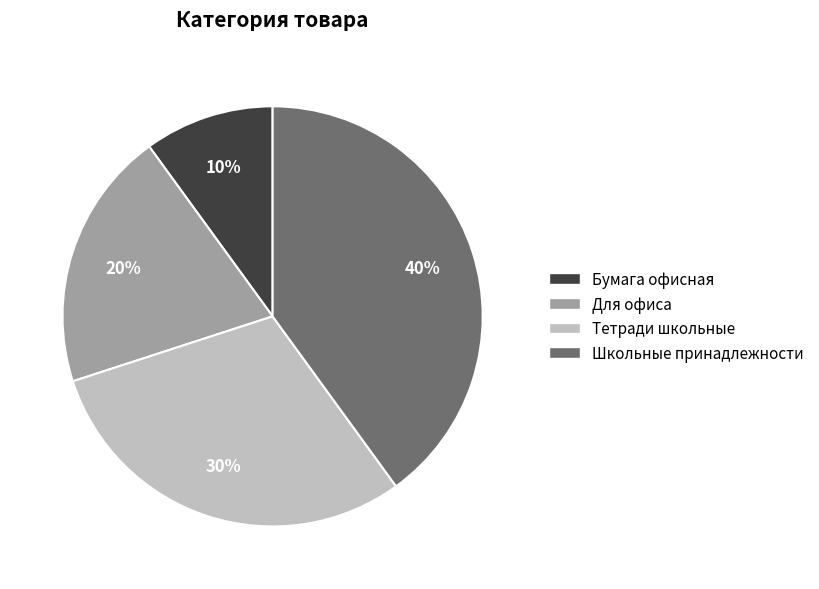

Between Бумага офисная and Для офиса, which is larger?

Для офиса